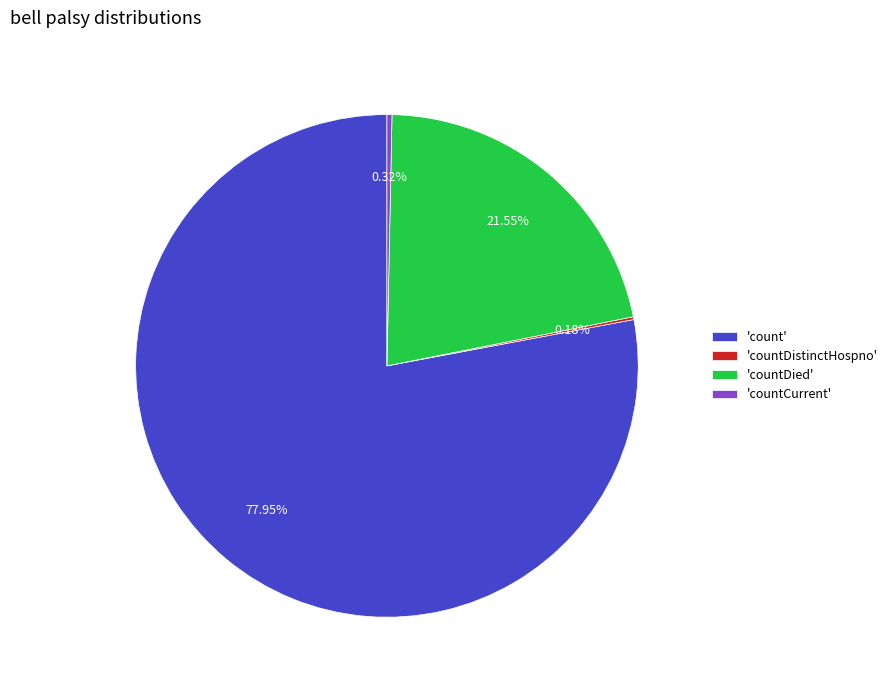

Which slice represents more than half of the pie?

'count'